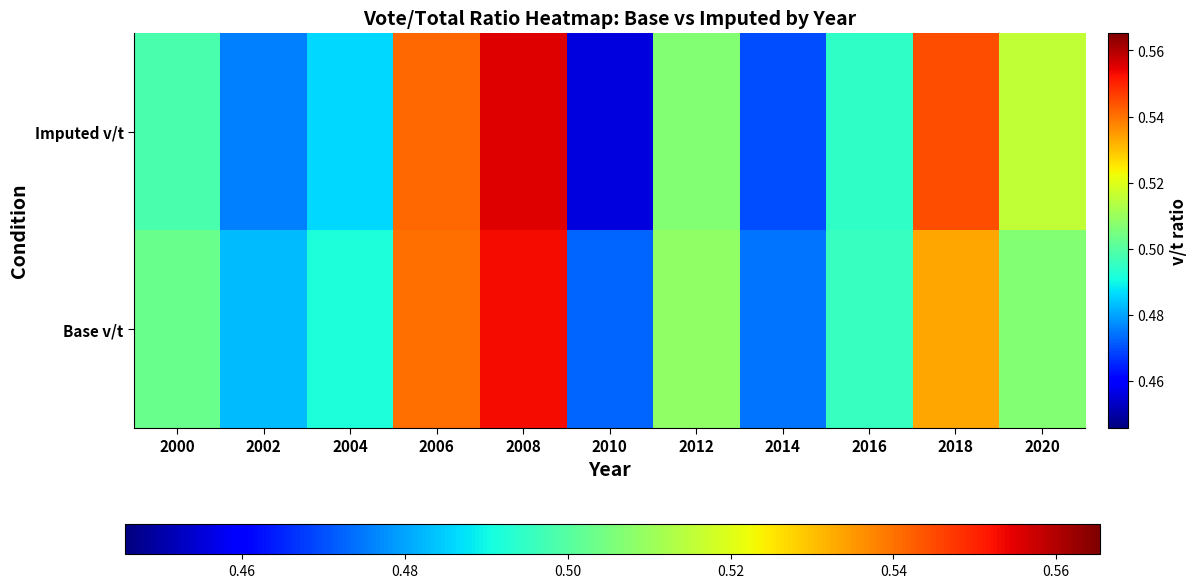

Which series changed the most between 2010 and 2016?

Imputed v/t